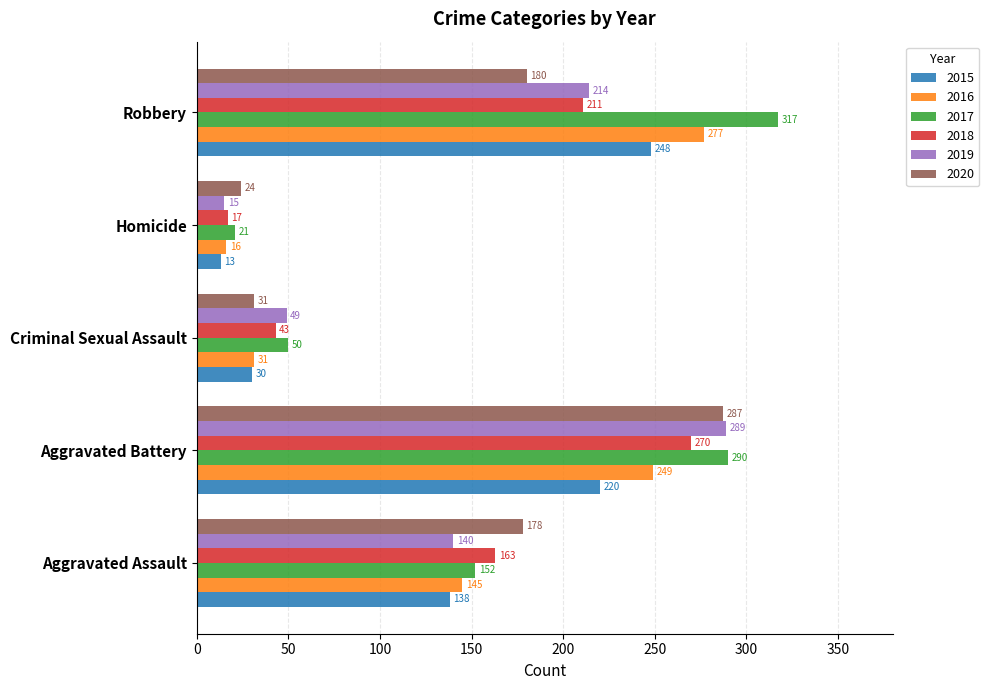

Which series has the largest range (max minus min)?

2017